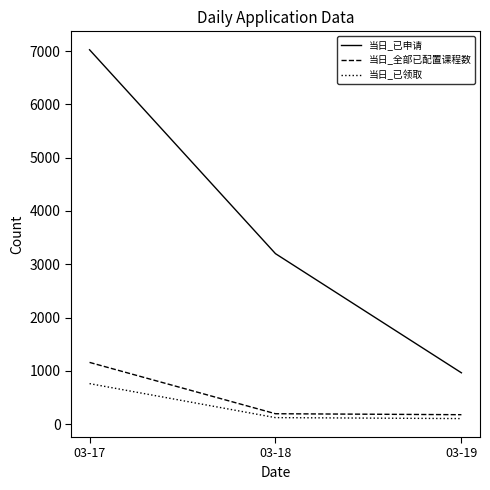

At which label is 当日_已申请 closest to 3994?

03-18